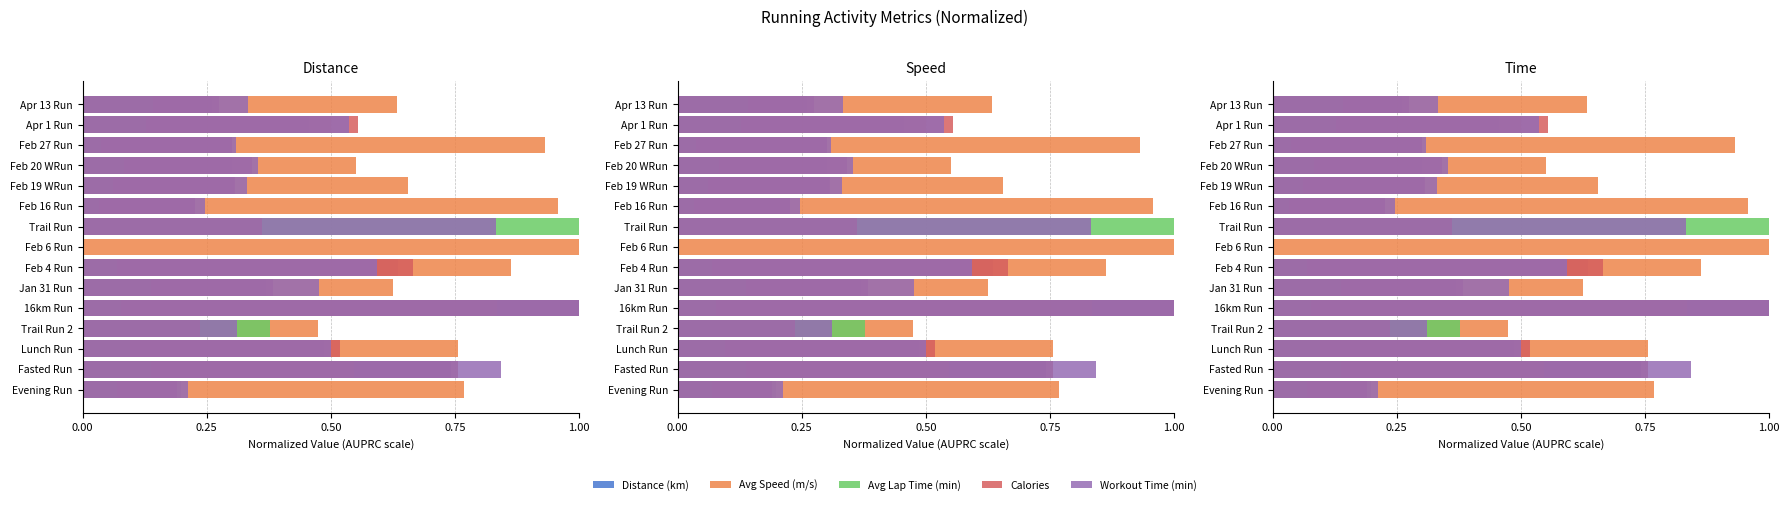

What are all the series names shown in the legend?

Distance (km), Avg Speed (m/s), Avg Lap Time (min), Calories, Workout Time (min)